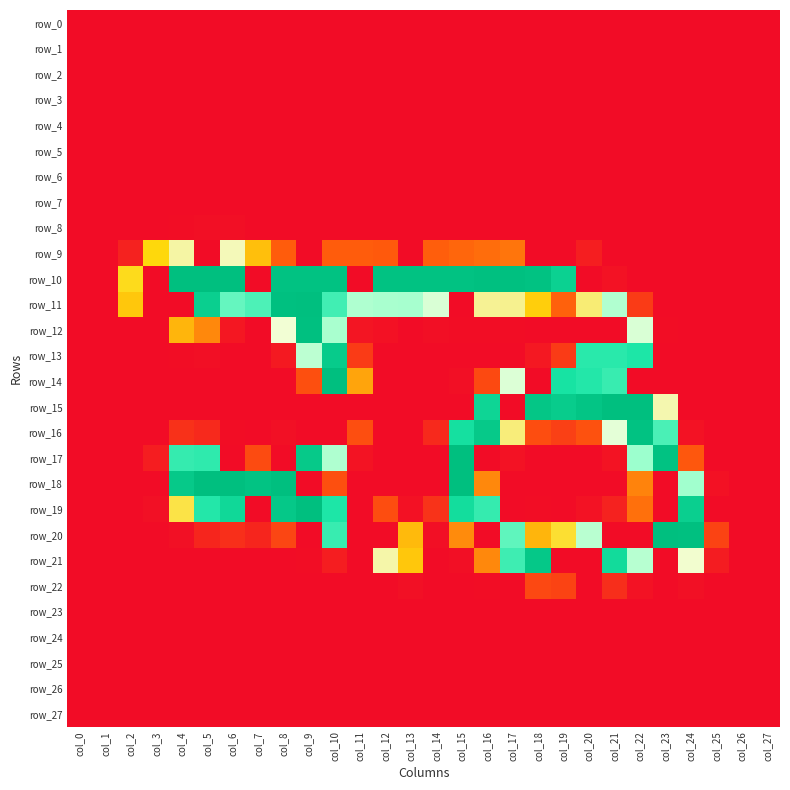

What is the sum of all row_19 values?

2211